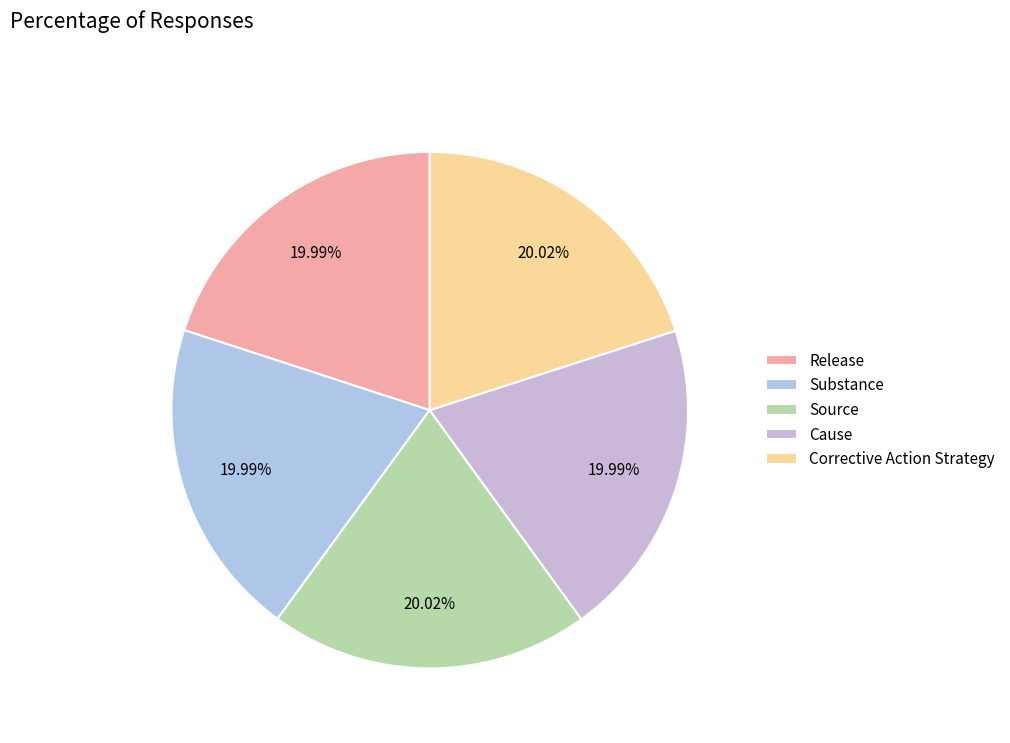

What percentage do Release and Cause together represent?

40.0%